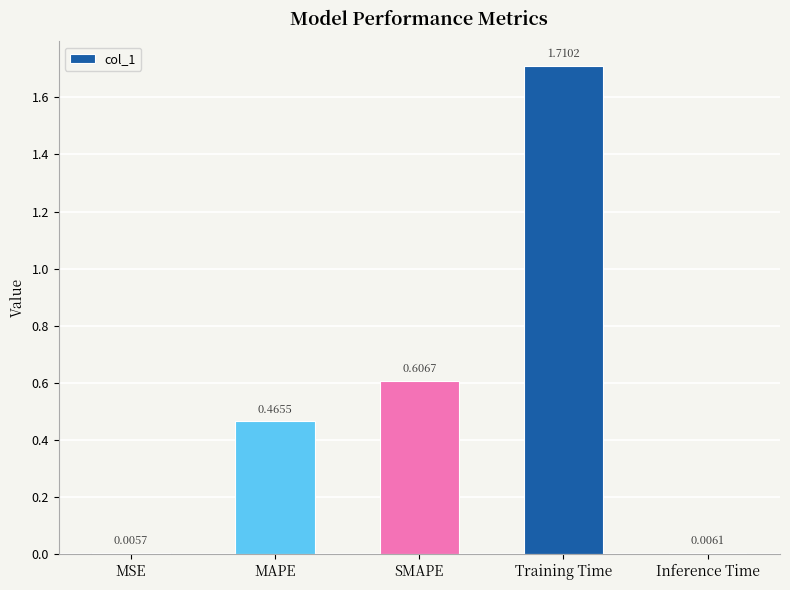

What is the difference between the values at MAPE and Training Time?

1.2